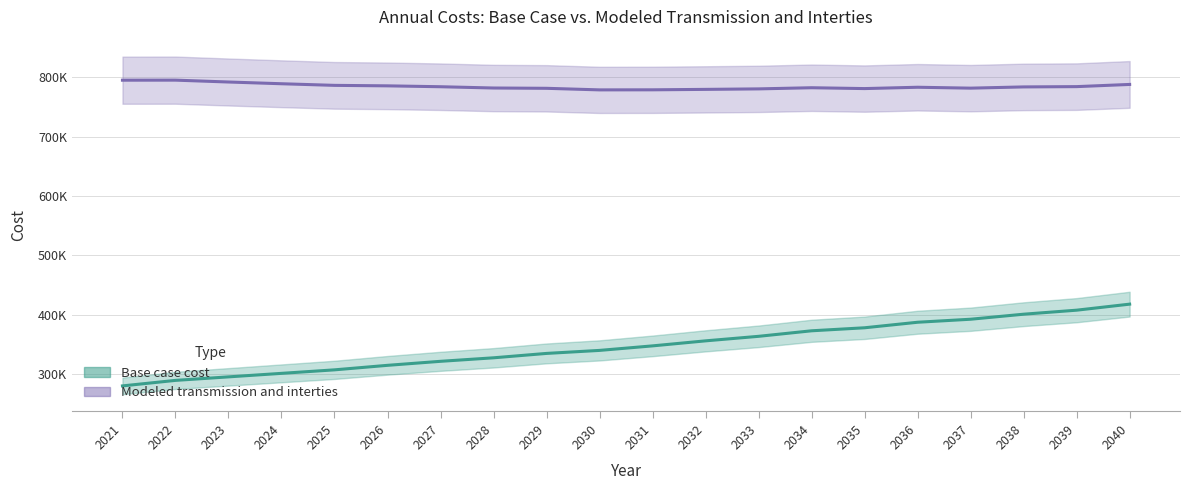

Rank the categories by Modeled transmission and interties value from highest to lowest.

2022, 2021, 2023, 2024, 2040, 2025, 2026, 2039, 2027, 2038, 2036, 2034, 2028, 2037, 2029, 2035, 2033, 2032, 2031, 2030